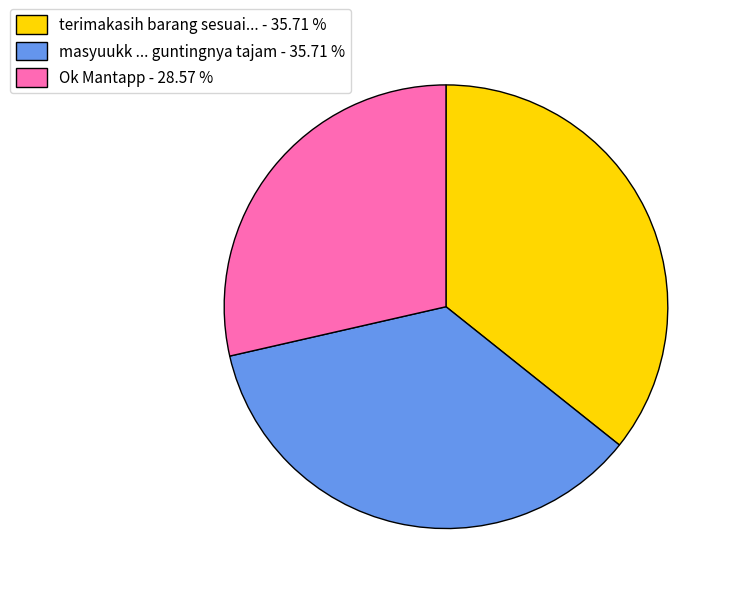

Combined, do terimakasih barang sesuai... - 35.71 % and masyuukk ... guntingnya tajam - 35.71 % account for over 50%?

Yes